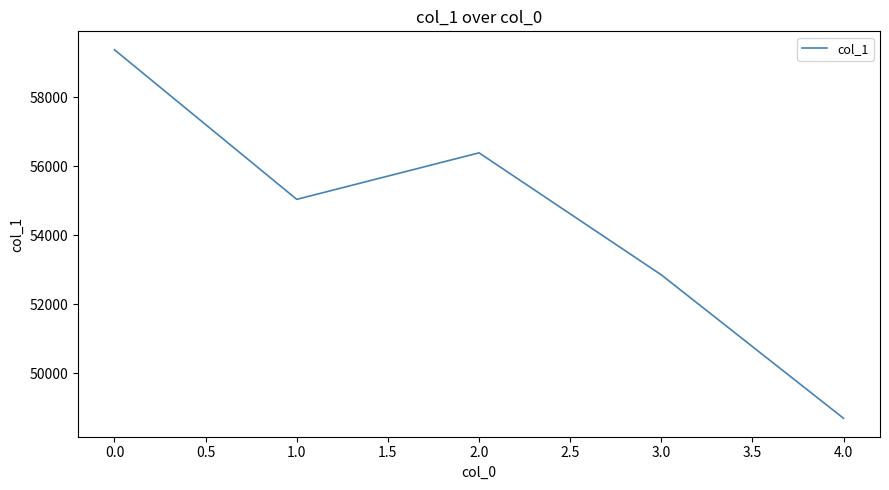

Where does the data first go above 55044?

0.0